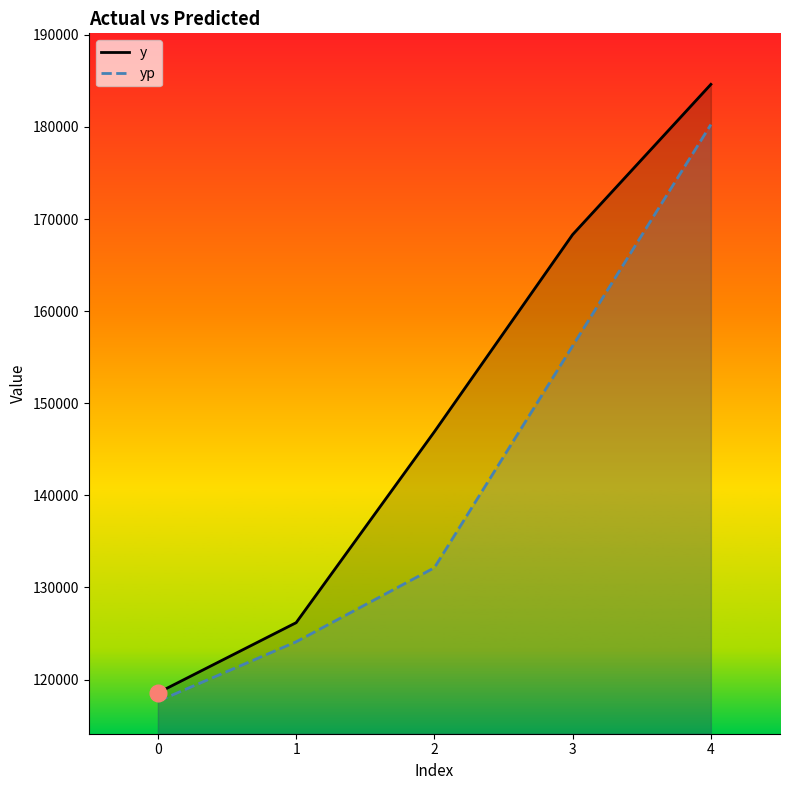

At which label is y closest to 151592?

2